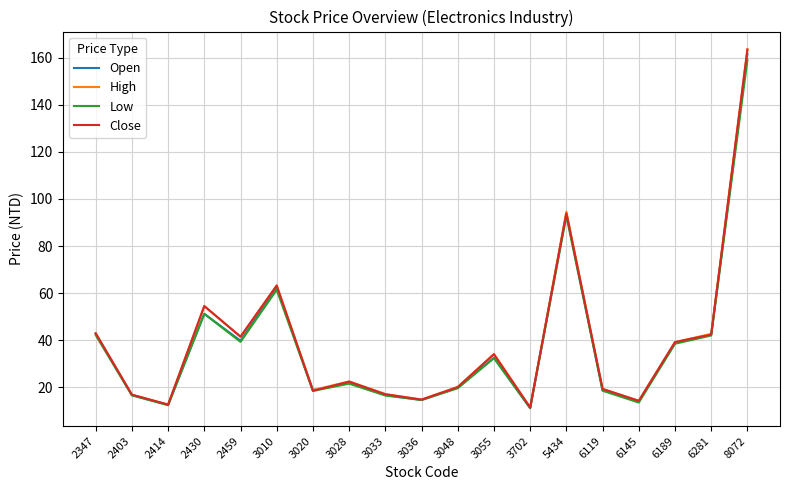

At which label does Open first exceed 21?

2347